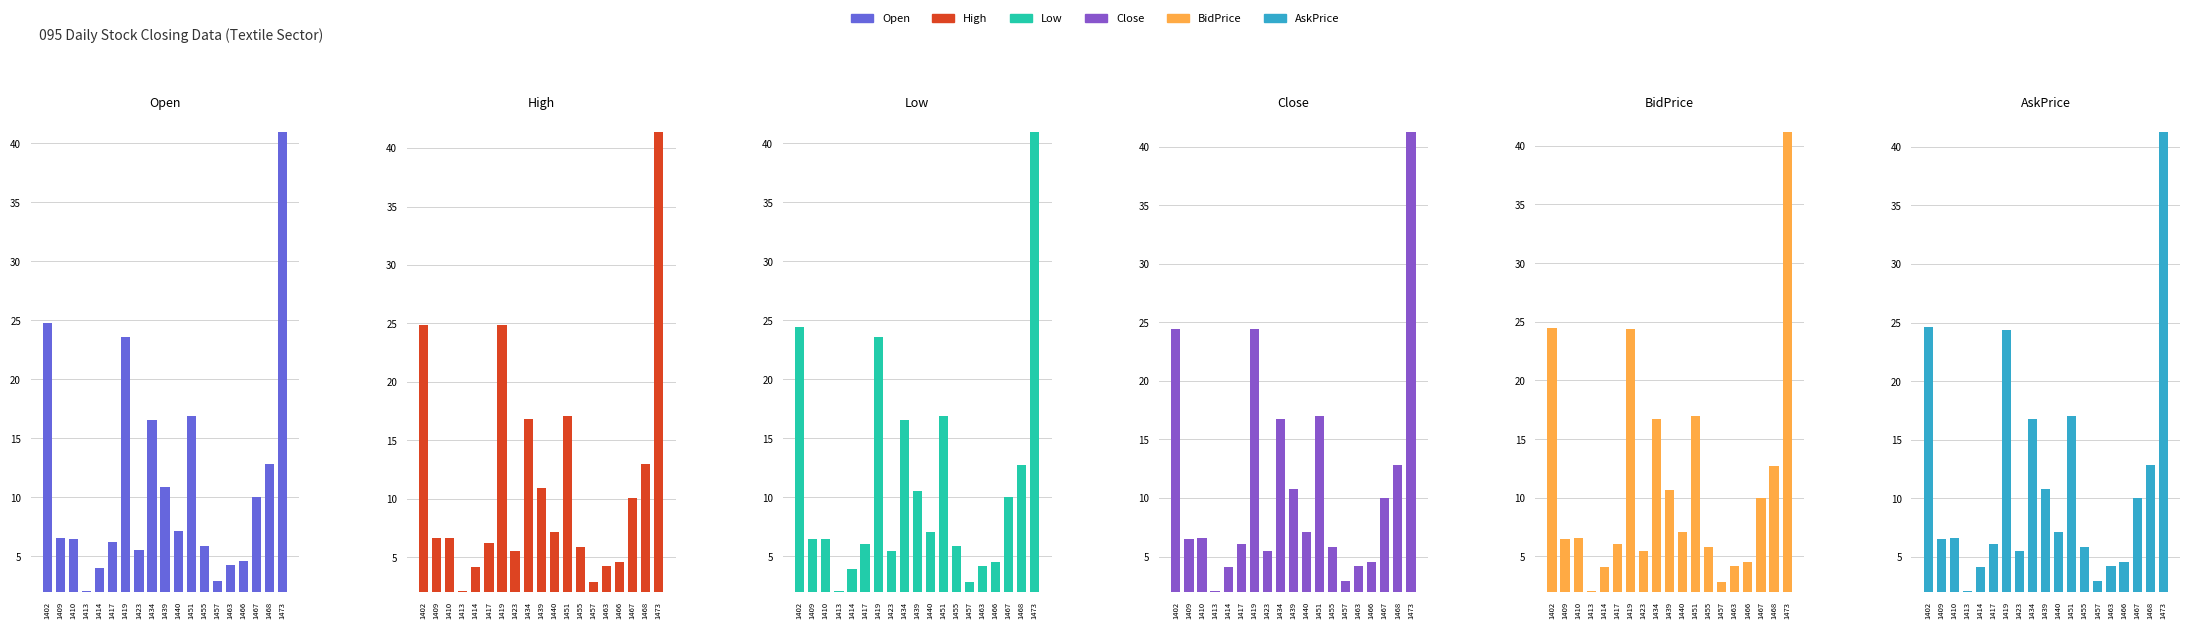

Which series has the largest range (max minus min)?

High